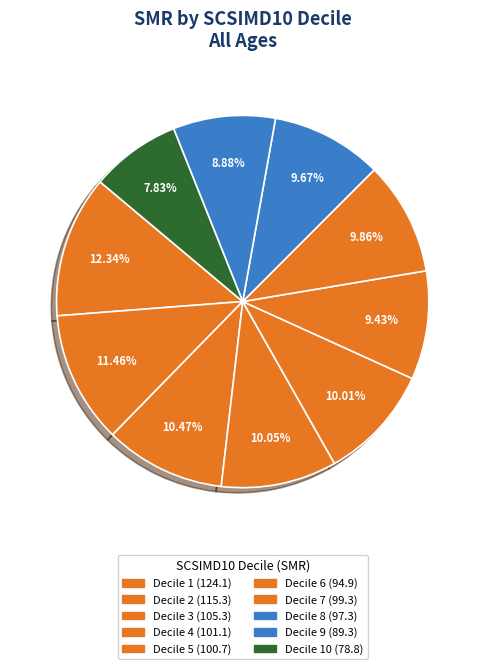

Does any single category account for the majority?

No